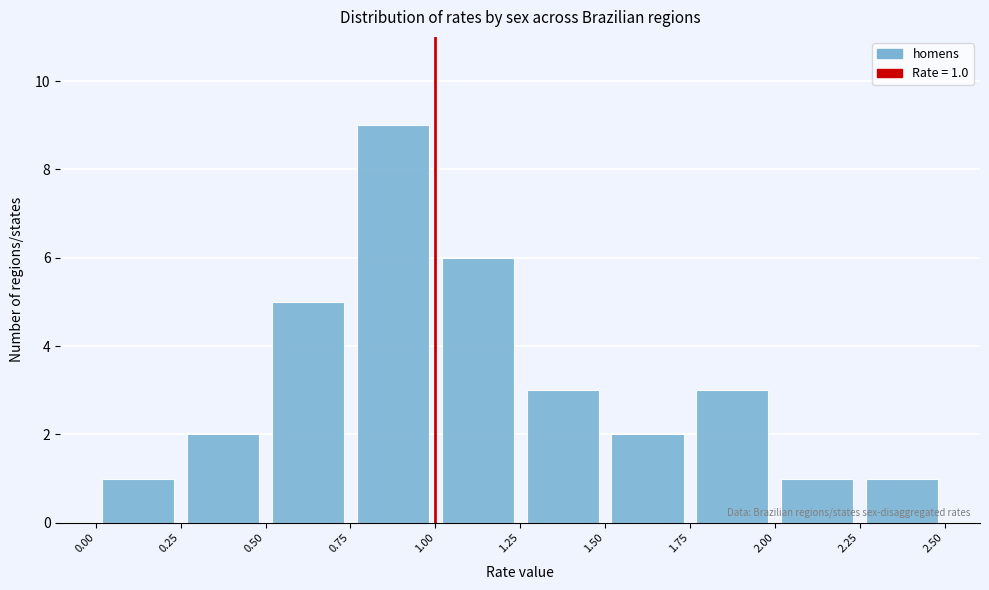

Over which range of the x-axis is the bar tallest?

0.75 to 1.00